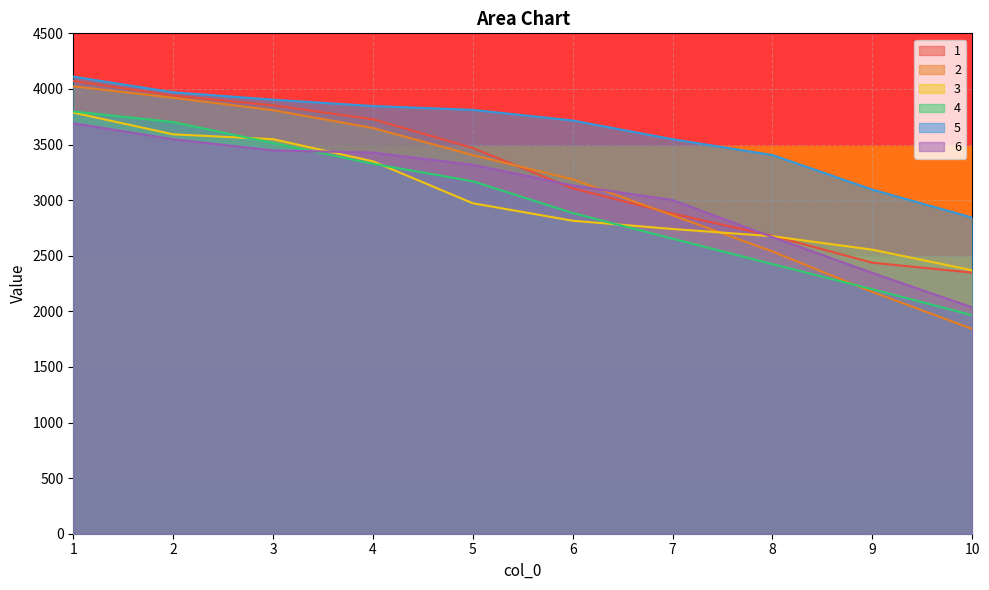

The 5 series shows 3405.3 at 8. True or false?

True